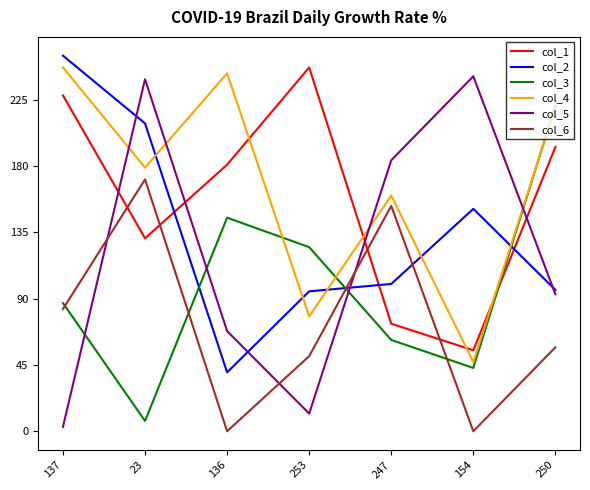

How many values in the col_2 series are below 100?

3